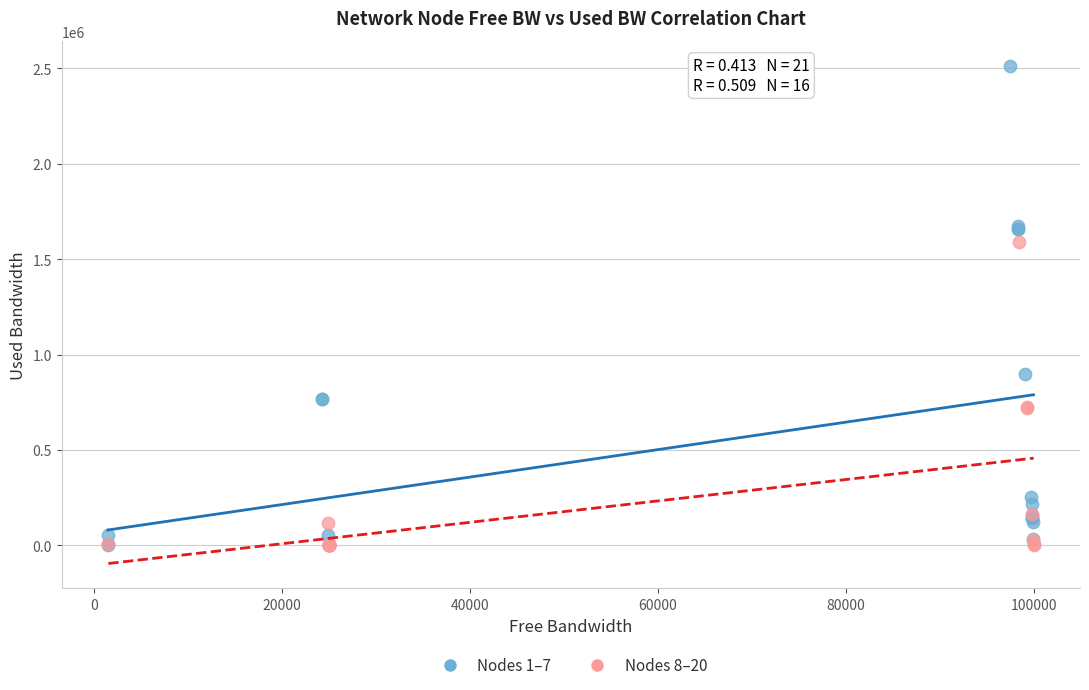

Which series reaches the maximum Y coordinate?

Nodes 1–7